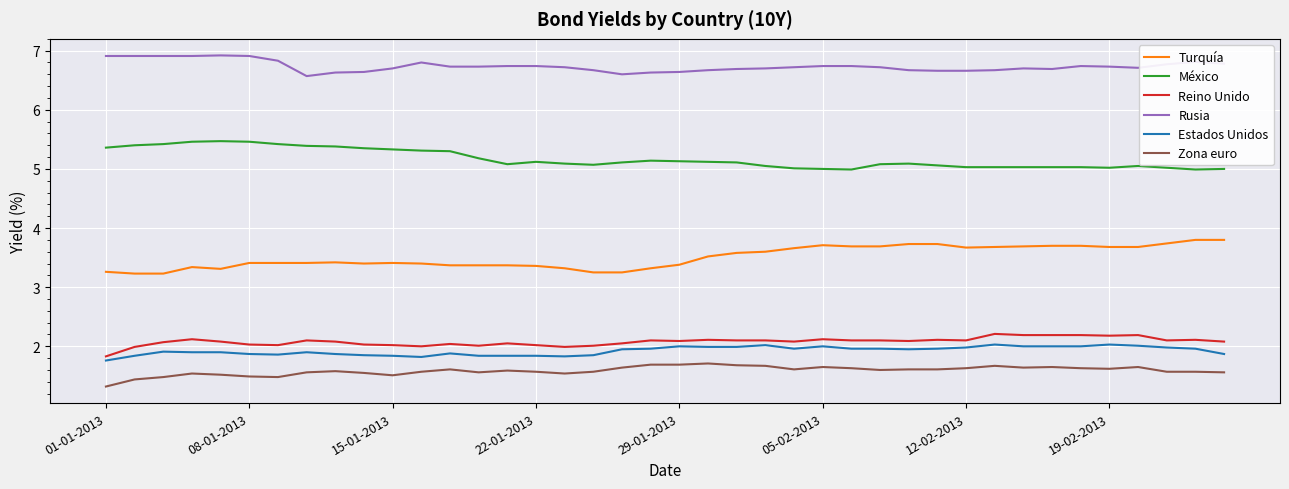

What is the sum of all Turquía values?

140.3